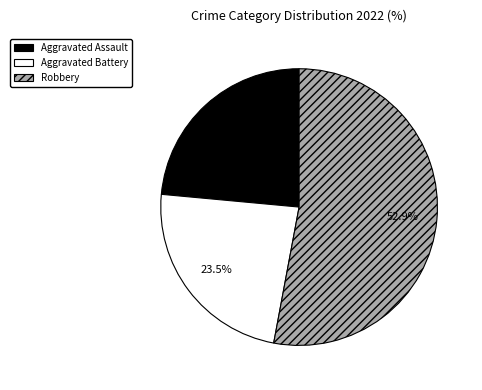

How many slices are in this pie chart?

3